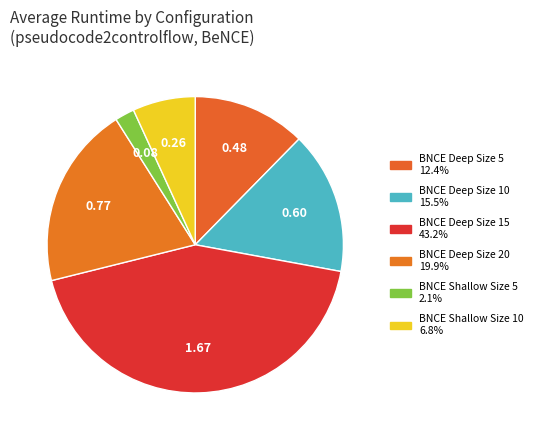

What percentage is the BNCE Deep Size 20 slice, to the nearest percent?

20%